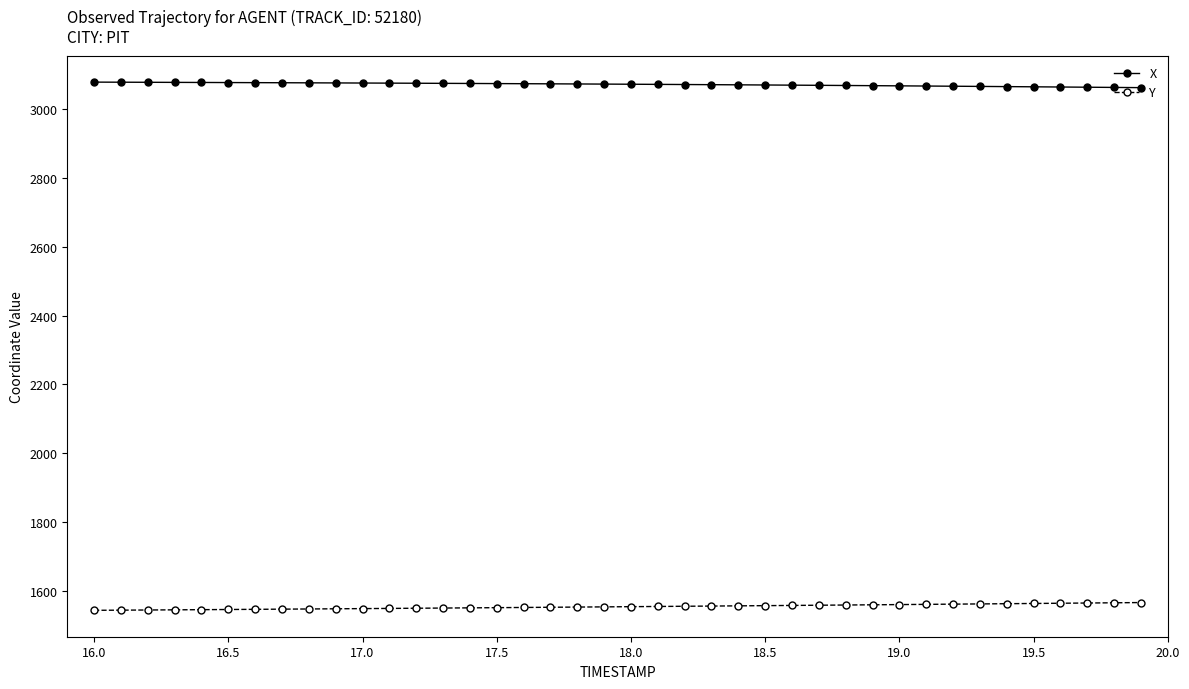

How many values in the X series exceed 3072?

20